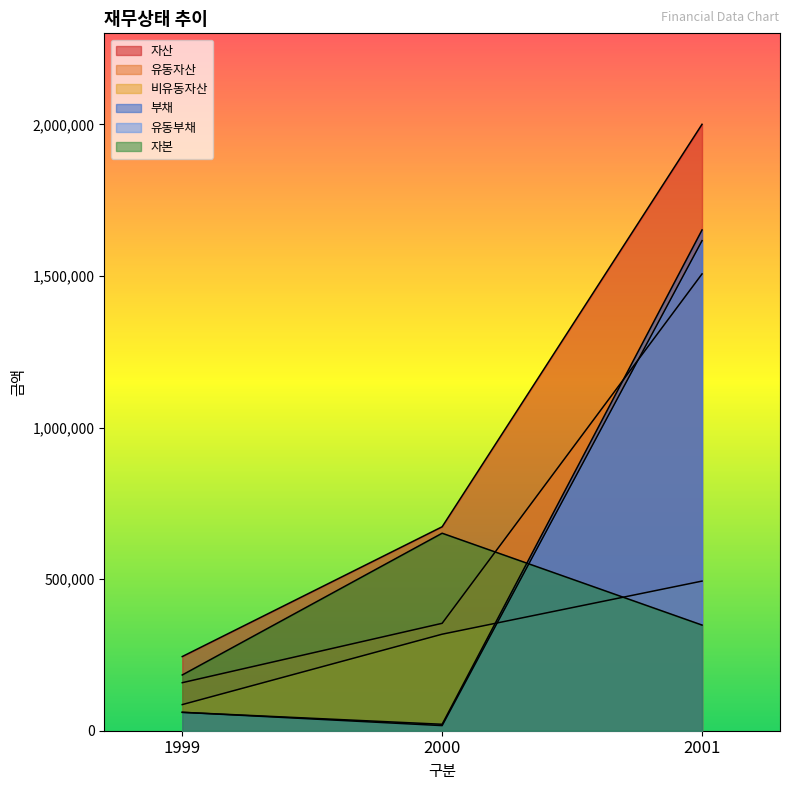

The value of 자본 at 2001 is 348508. True or false?

True